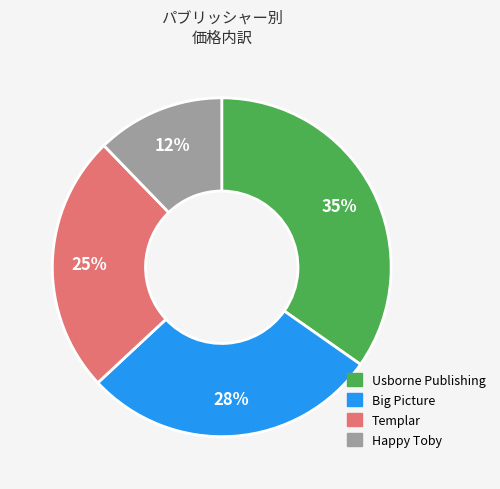

Which has a higher value, Templar or Happy Toby?

Templar